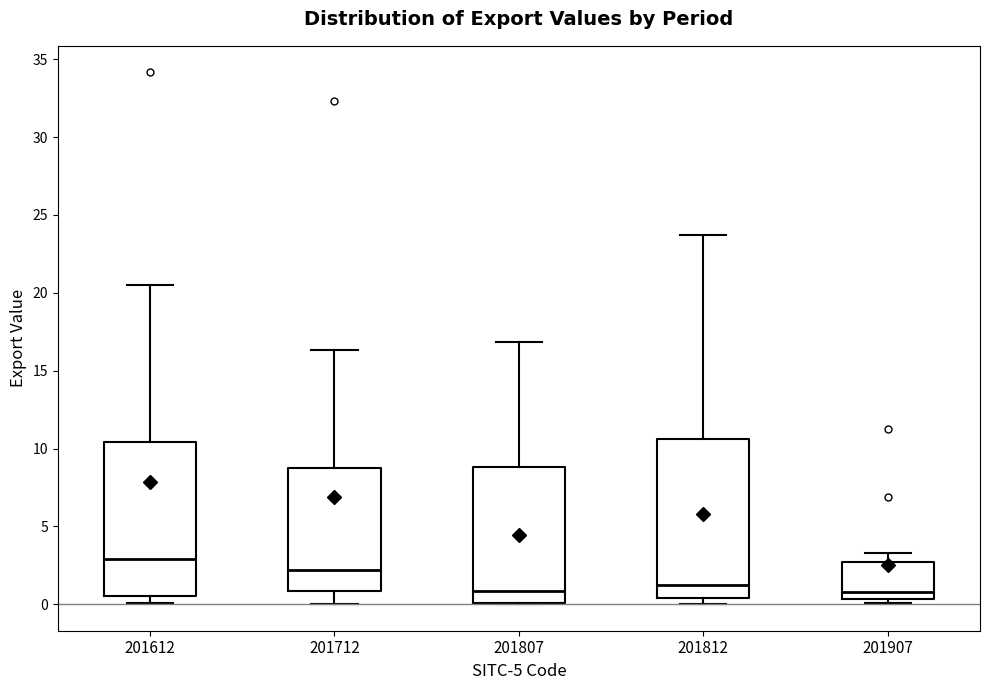

Reading left to right, transcribe this box plot: for each box, give where its median line is, the range the box spans, and where its two whiskers end, as read against the y-axis. The values are not printed on the chart, so give them approximately, as read against the axis.

201612: median 3.0, box 0.5 to 10.5, whiskers 0.0 to 20.5
201712: median 2.0, box 1.0 to 8.5, whiskers 0.0 to 16.5
201807: median 1.0, box 0.0 to 9.0, whiskers 0.0 to 17.0
201812: median 1.0, box 0.5 to 10.5, whiskers 0.0 to 23.5
201907: median 1.0, box 0.5 to 2.5, whiskers 0.0 to 3.5